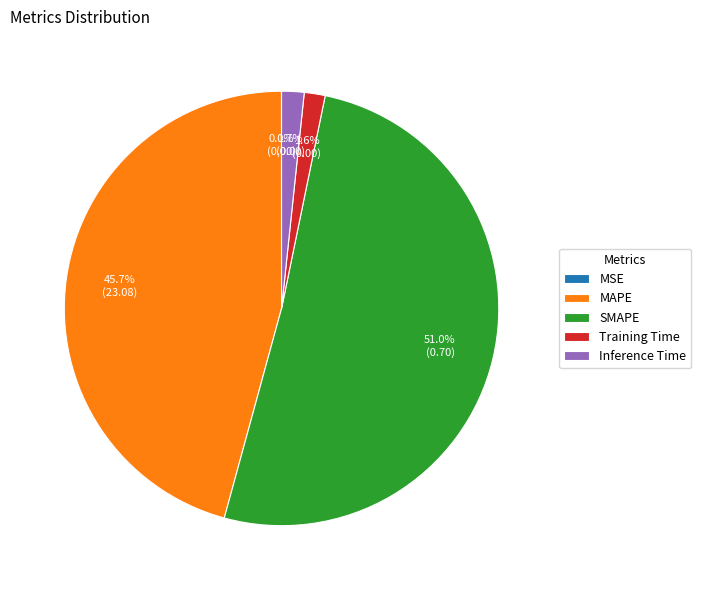

What is the largest slice in the pie chart?

SMAPE